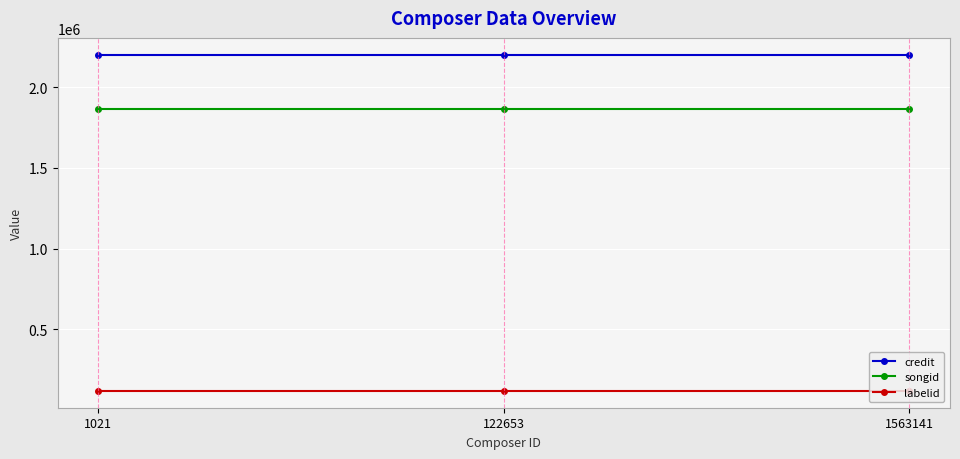

What is the lowest value of the labelid series?

119213